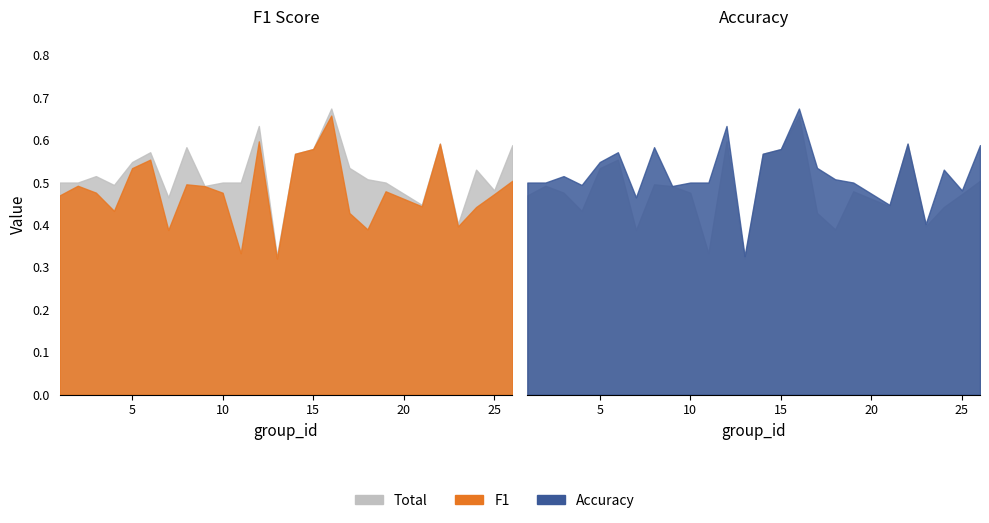

Which series changed the most between 21 and 23?

f1